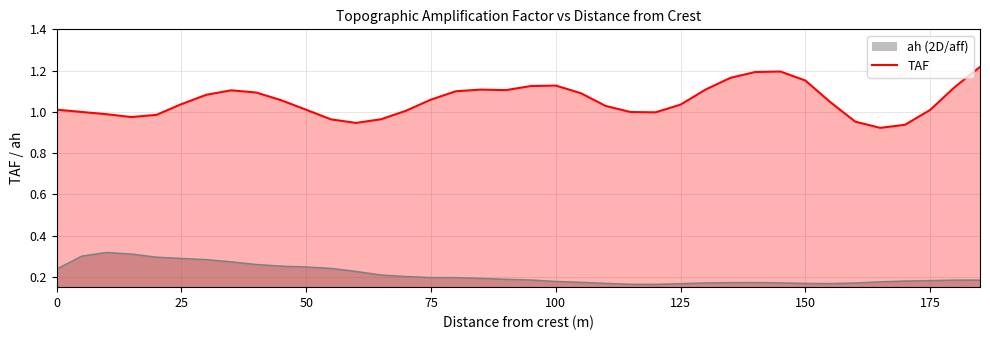

Does the chart have visible grid lines?

Yes